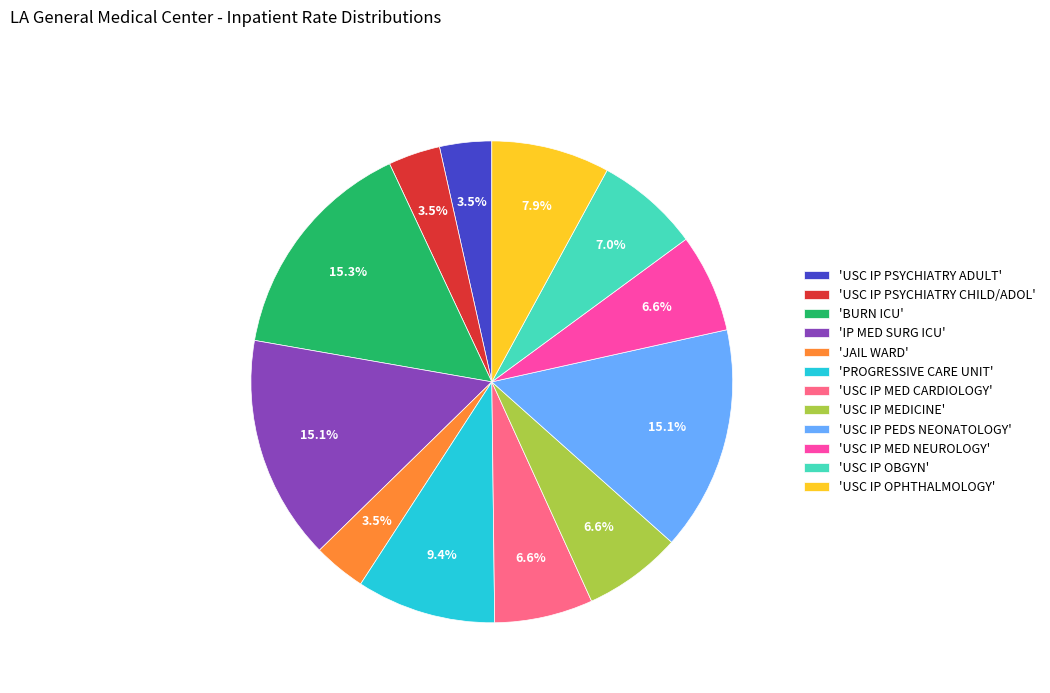

Combined, do 'USC IP PSYCHIATRY ADULT' and 'USC IP OPHTHALMOLOGY' account for over 50%?

No